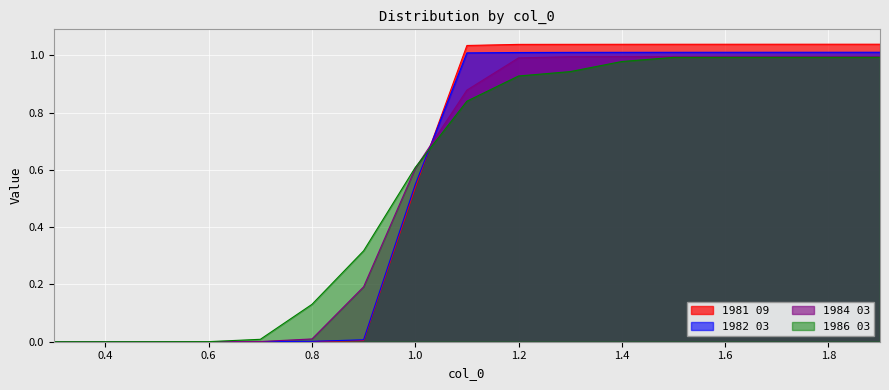

What is the difference between the highest and lowest values at 0.9?

0.3